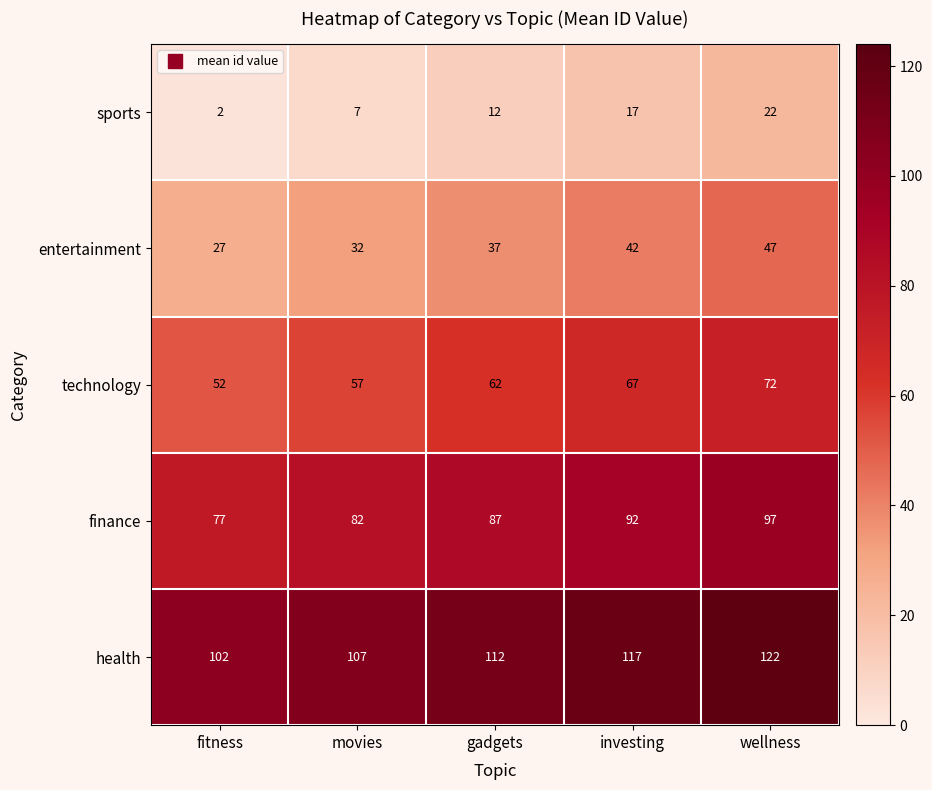

What is the average value of the entertainment series?

37